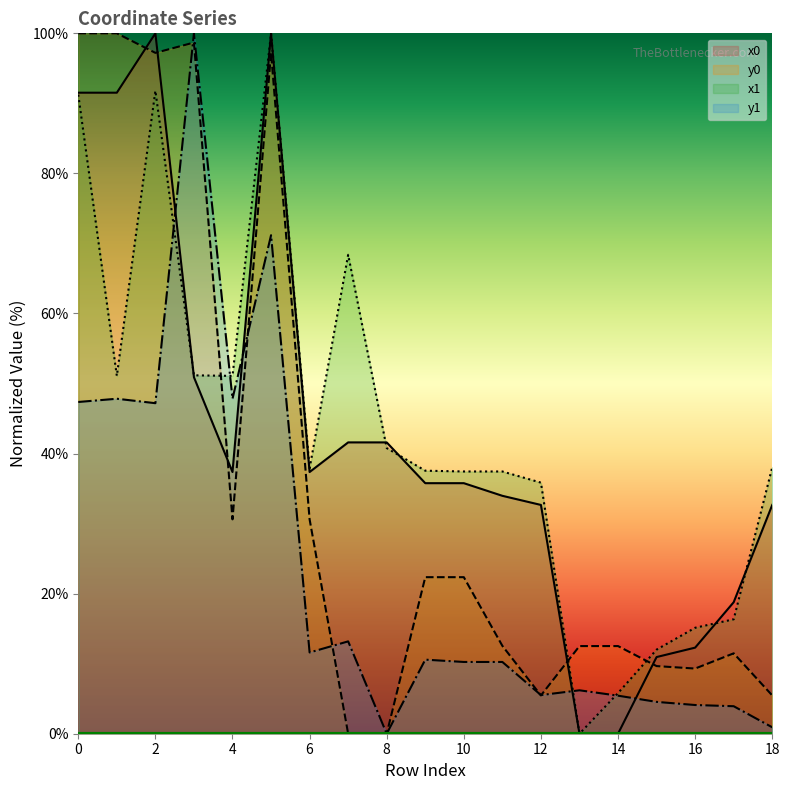

Which category has the lowest value in the x1 series?

13